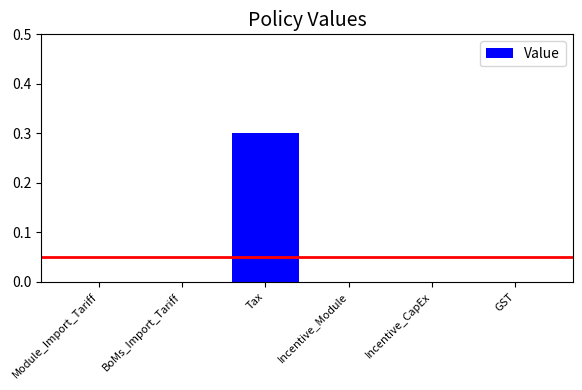

Count the number of categories in the chart.

6